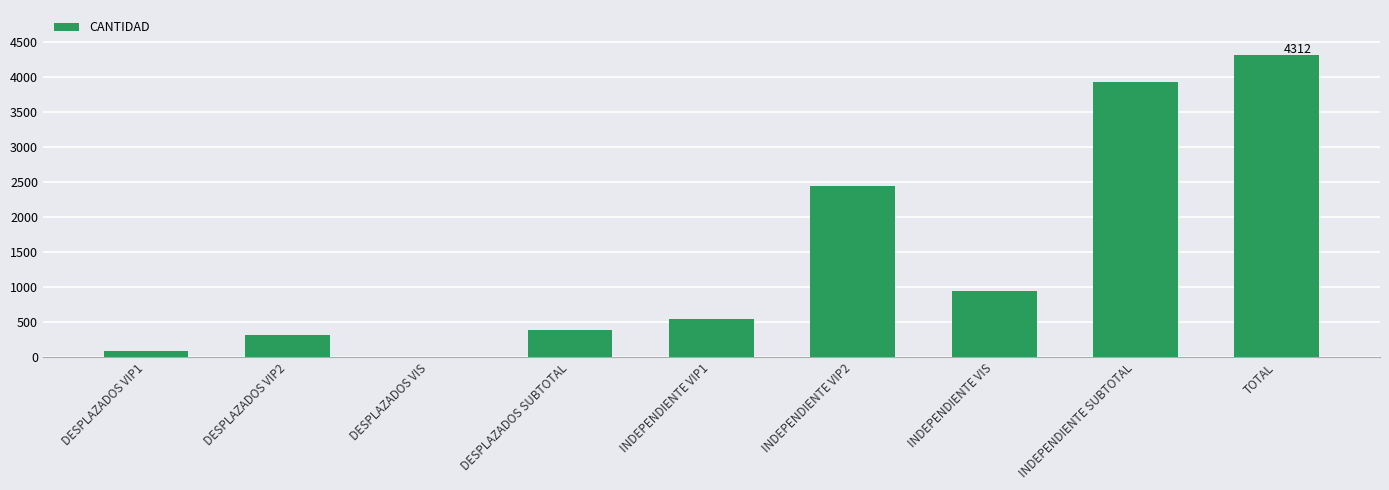

The value at DESPLAZADOS VIP2 is 310. True or false?

True